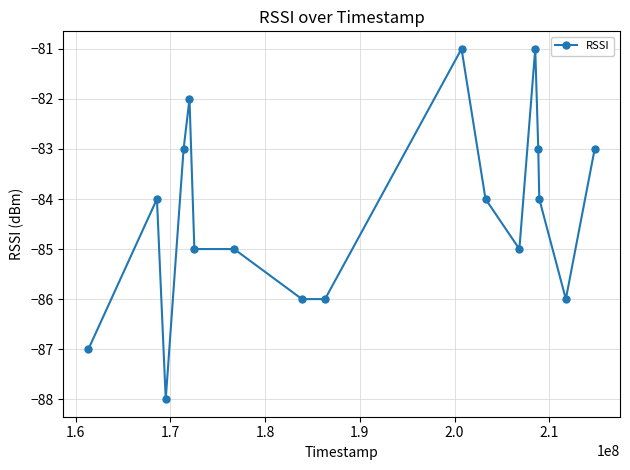

What is the difference between the second highest and minimum values?

7